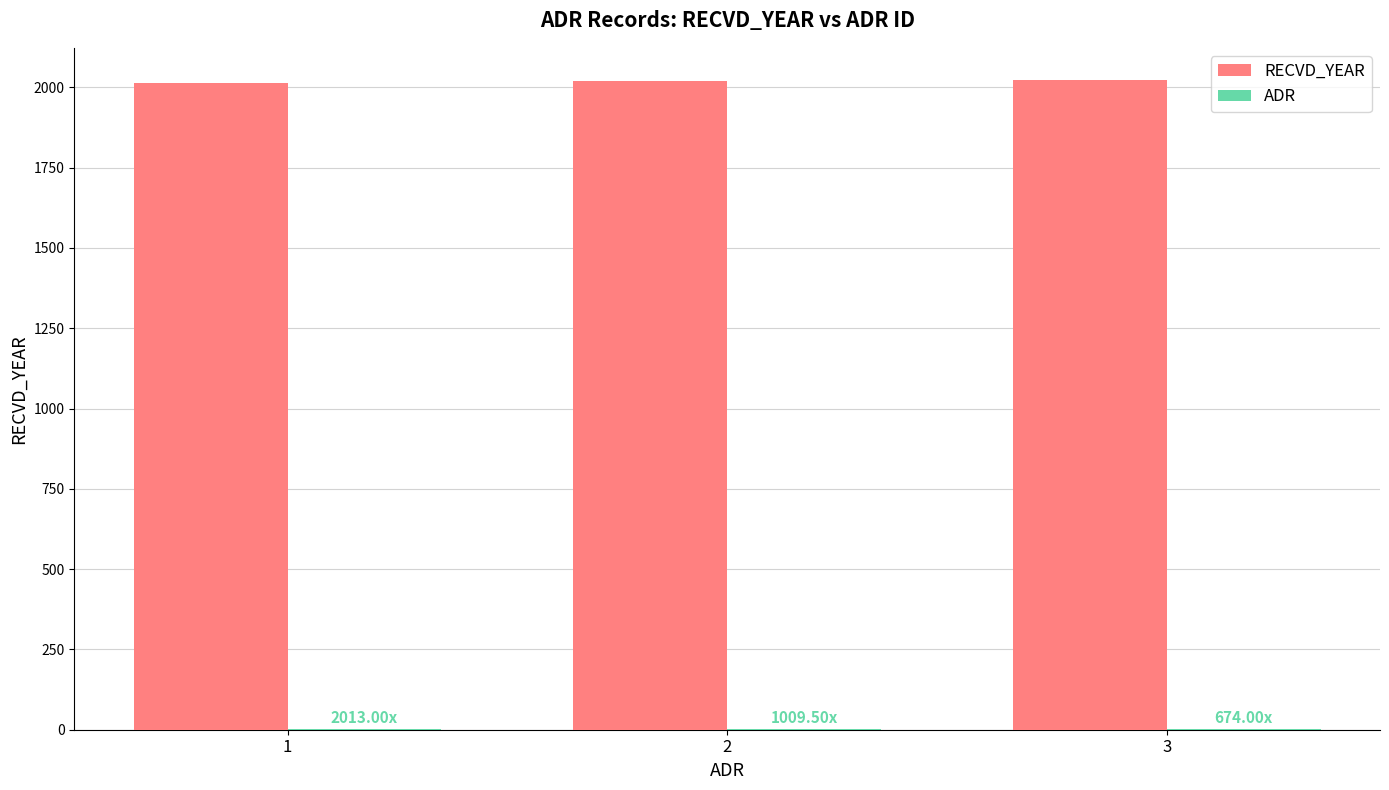

Which series has the largest total across all categories?

RECVD_YEAR